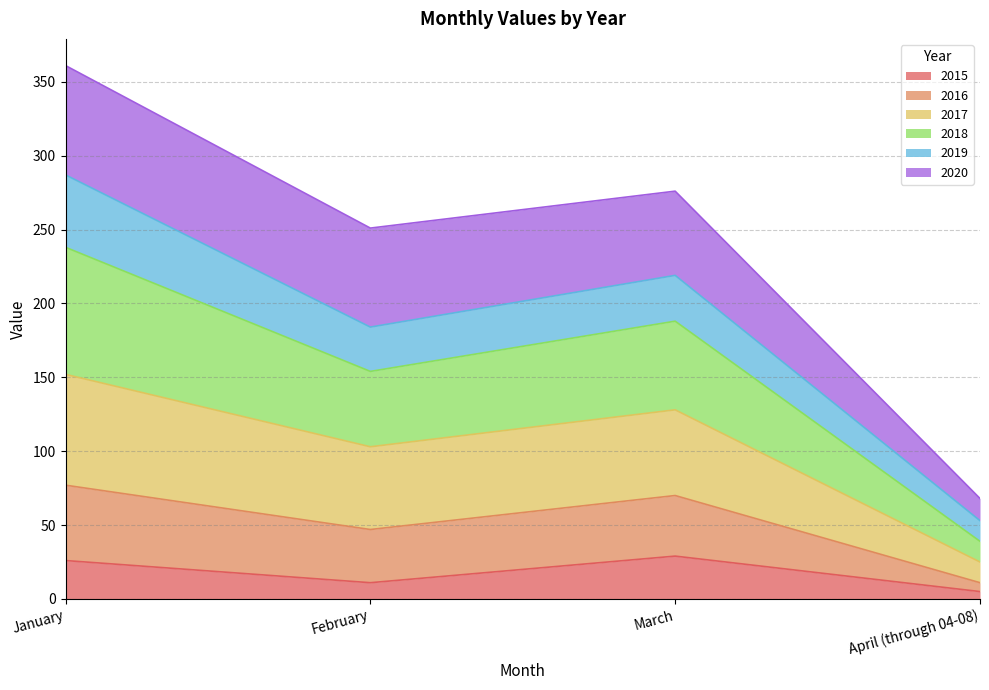

What is the difference between the highest and lowest values at April (through 04-08)?

63